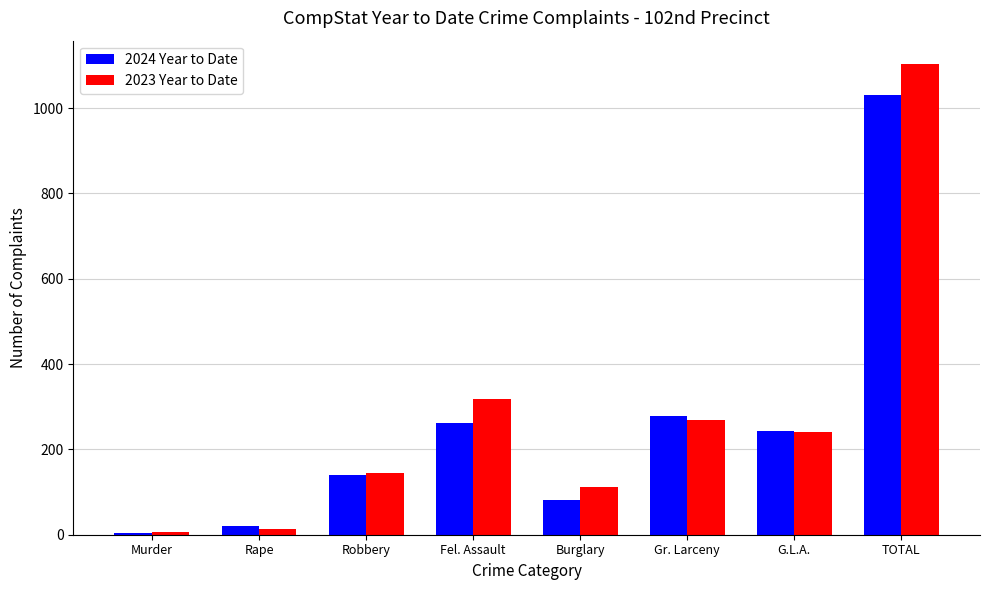

Where does the 2023 Year to Date series first go above 240?

Fel. Assault